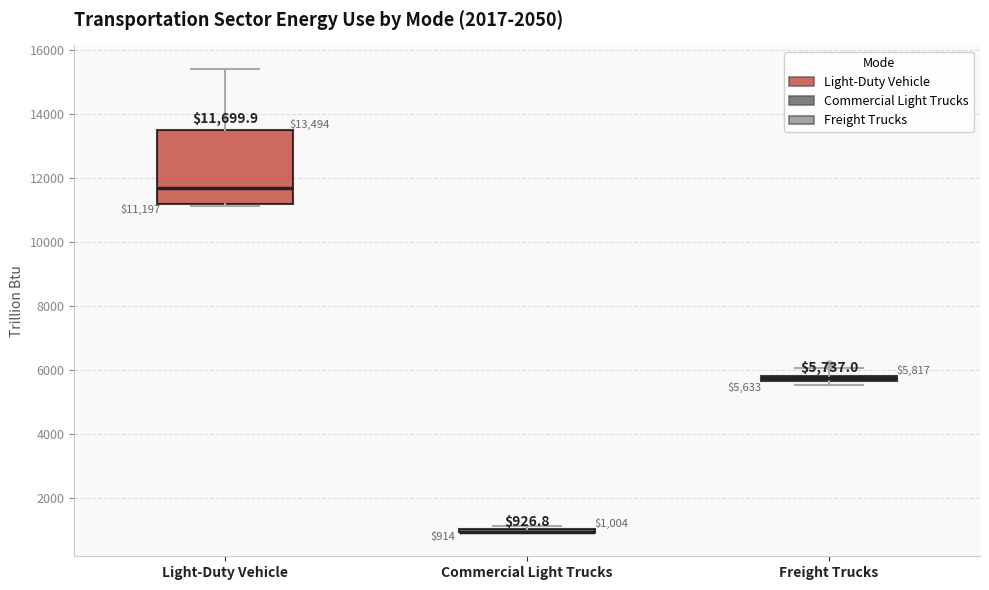

Which box is the tallest, from its lower edge to its upper edge?

Light-Duty Vehicle